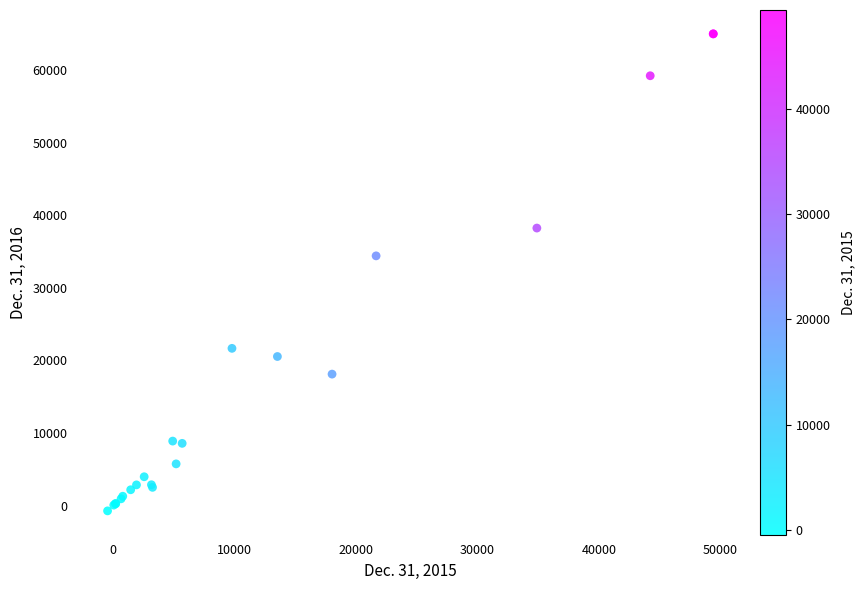

What Y value in the scatter plot is closest to 32129?

34401